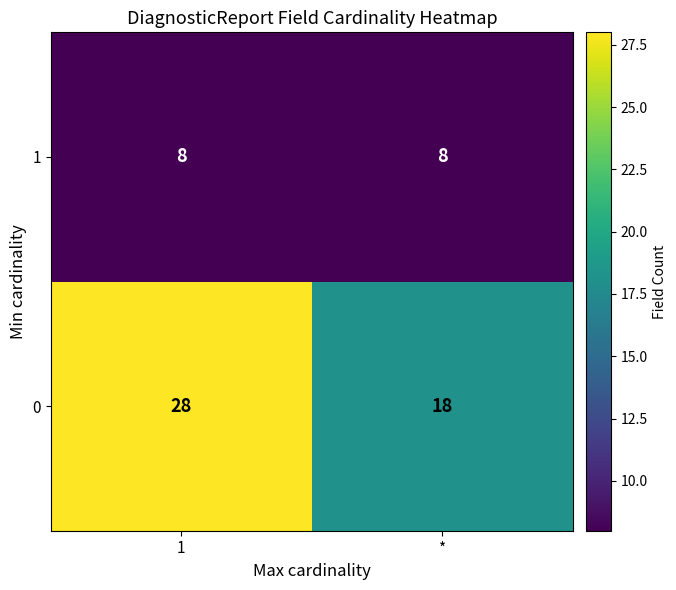

What is the maximum value shown in the chart?

28